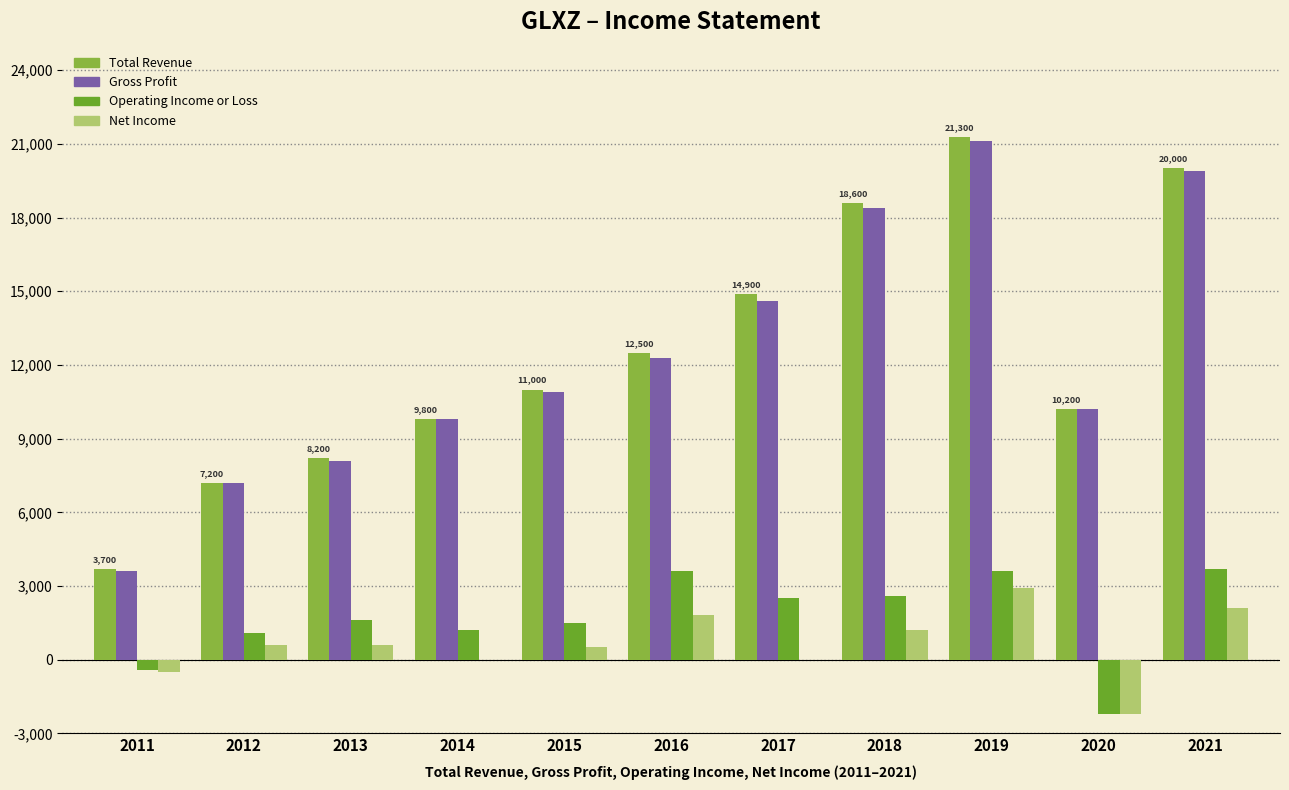

What are all the series names shown in the legend?

Total Revenue, Gross Profit, Operating Income or Loss, Net Income